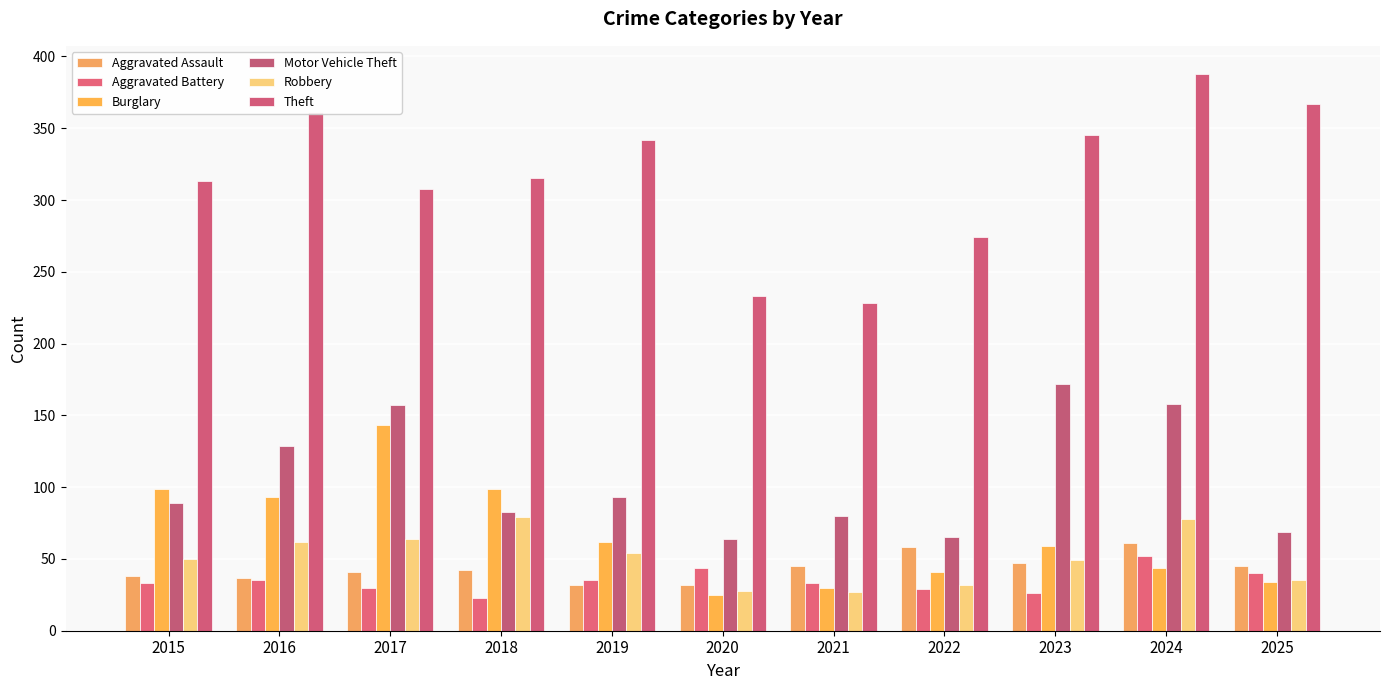

What is the sum of all Aggravated Battery values?

380